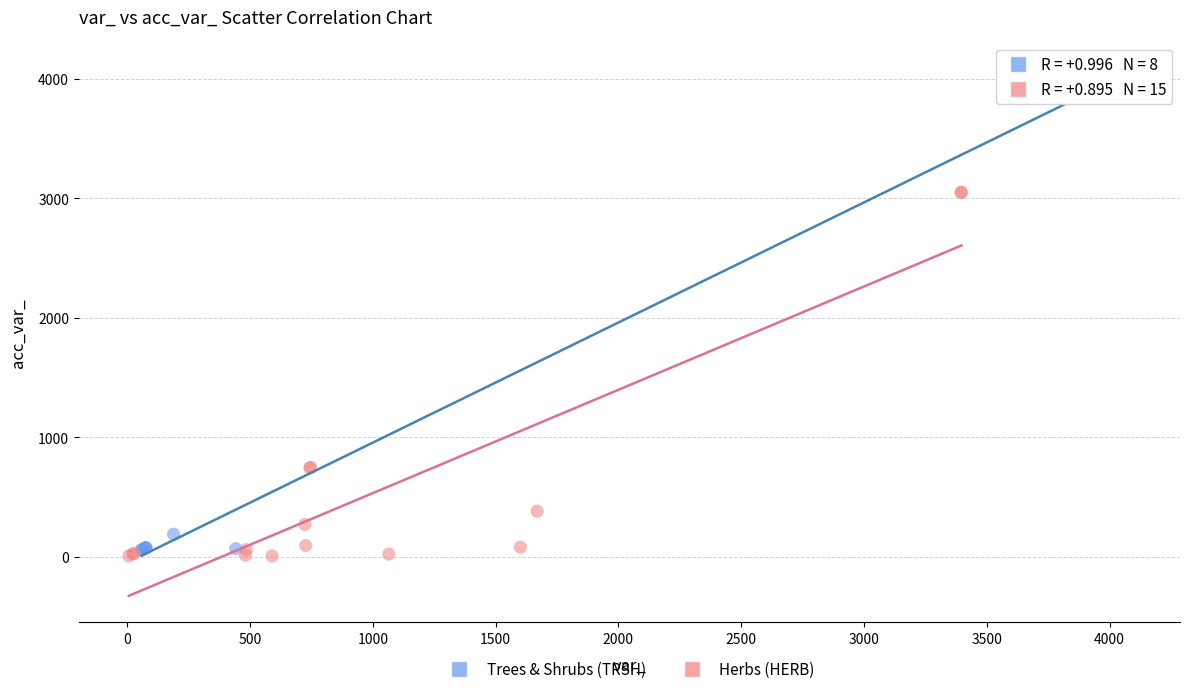

Which series reaches the minimum Y coordinate?

Herbs (HERB)